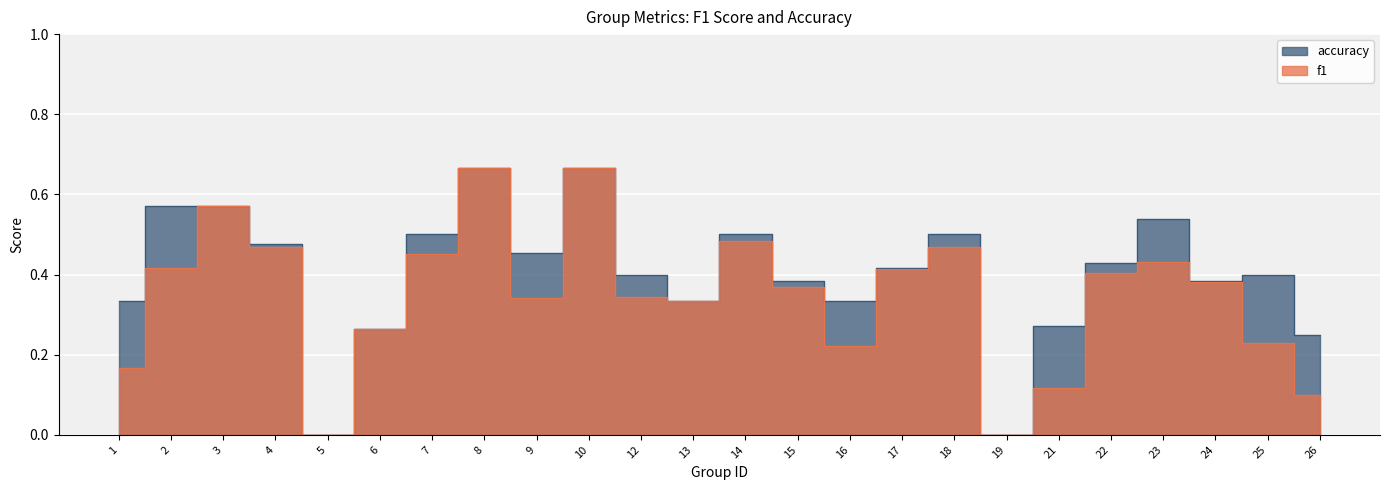

At how many categories does at least one series exceed 0?

22